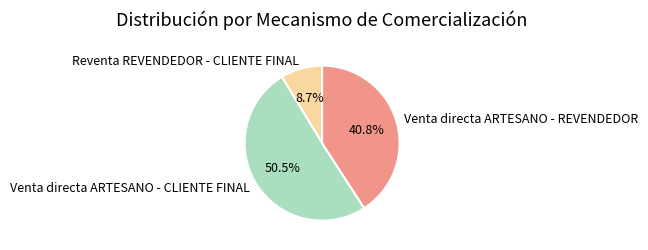

Is Venta directa ARTESANO - CLIENTE FINAL the majority of the pie?

Yes